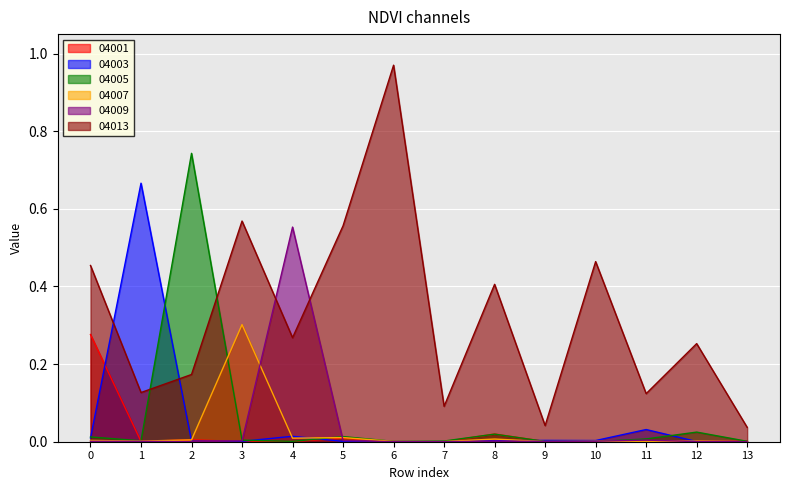

At 1, list the series in order from smallest to largest.

04001, 04009, 04007, 04005, 04013, 04003